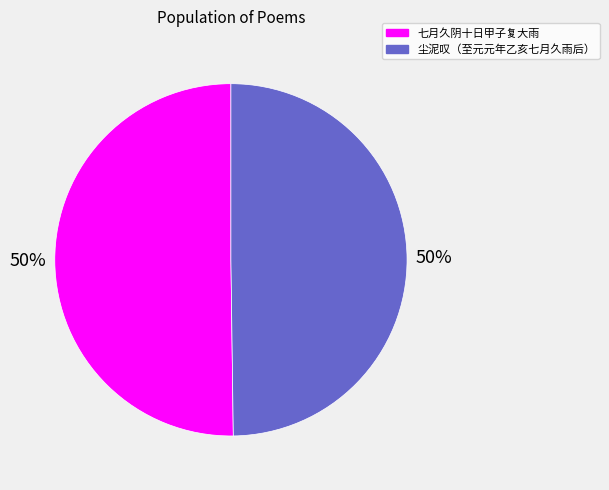

To the nearest percent, what portion does 七月久阴十日甲子复大雨 represent?

50%